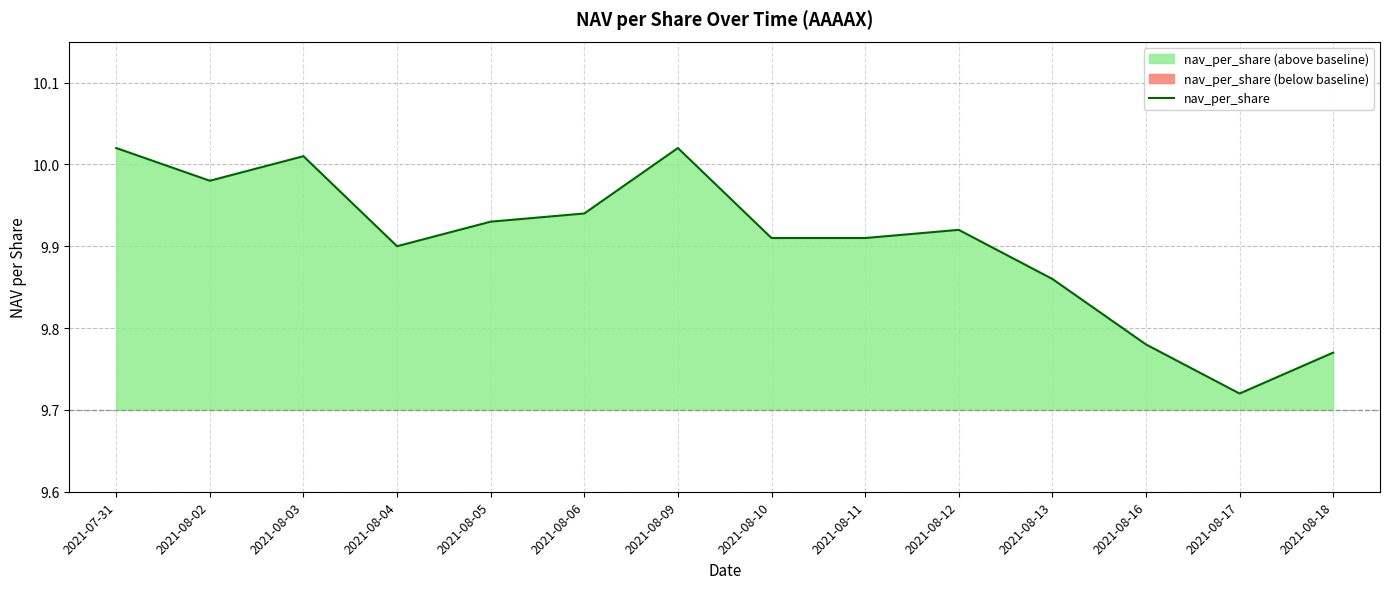

The value at 2021-08-06 is 6.1. True or false?

False